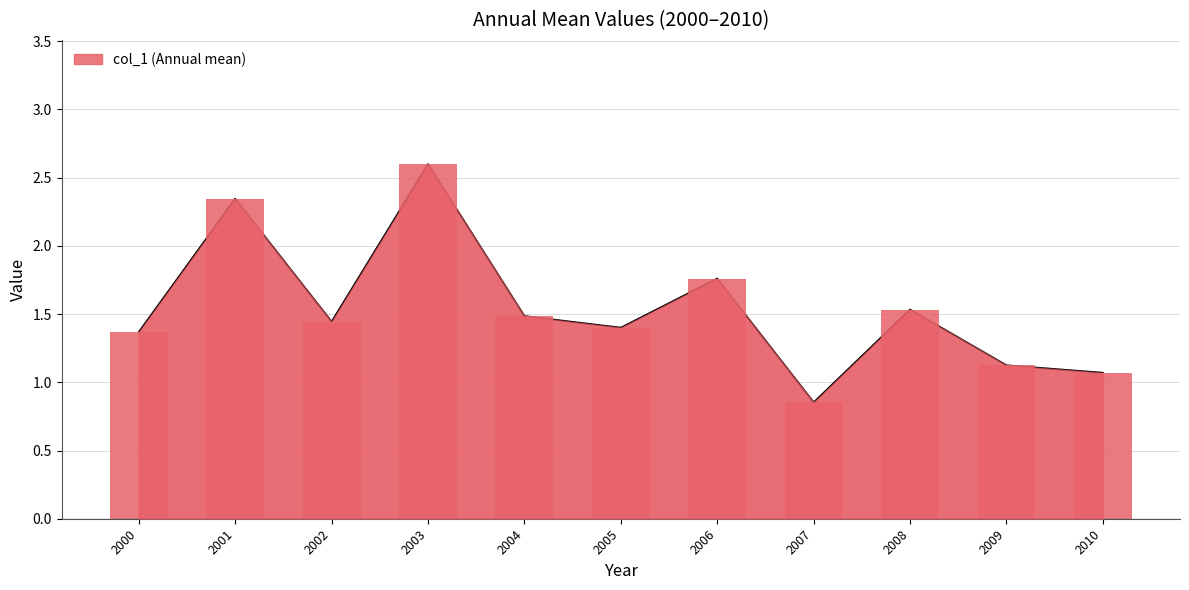

What is the sum of all values?

17.0